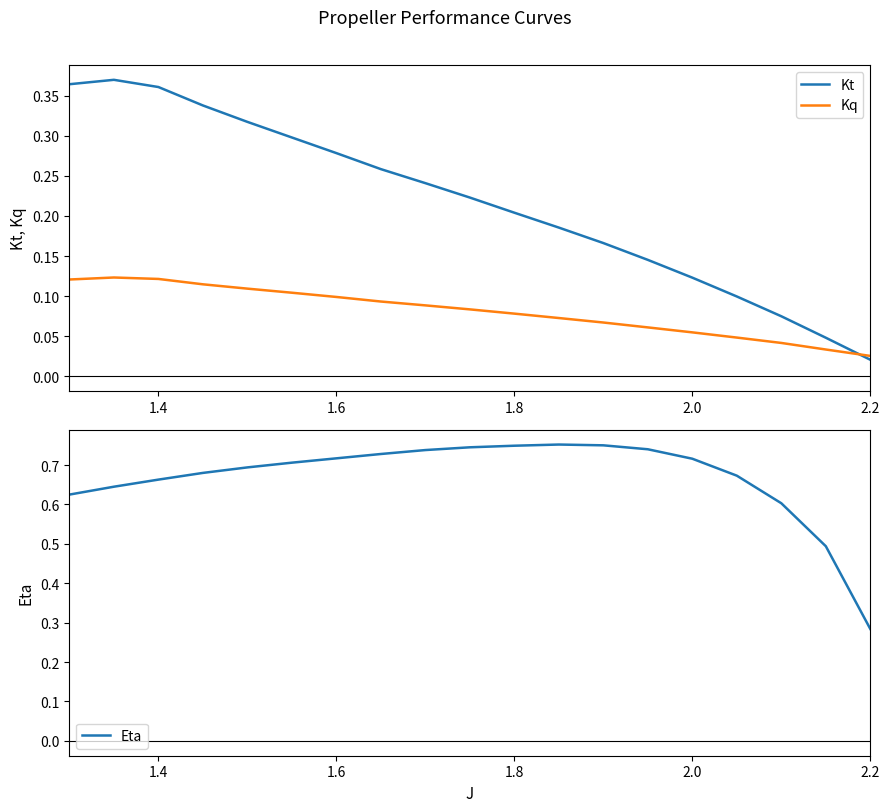

The Kt series shows 0.5 at 1.6. True or false?

False